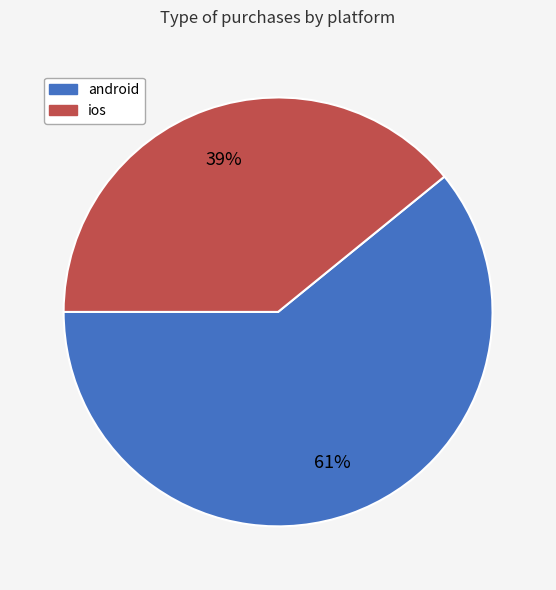

Combined, do android and ios account for over 50%?

Yes